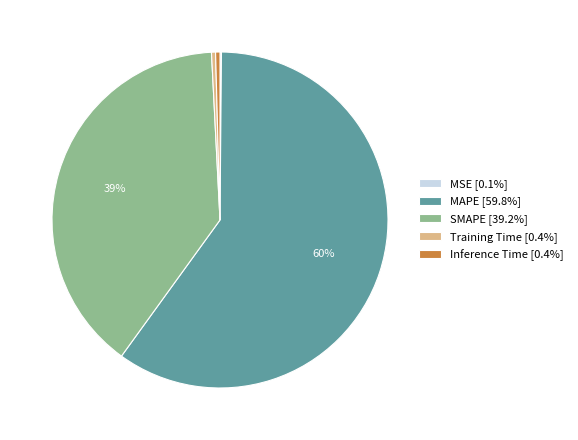

To the nearest percent, what is the difference between the SMAPE [39.2%] and Inference Time [0.4%] slice percentages?

39%